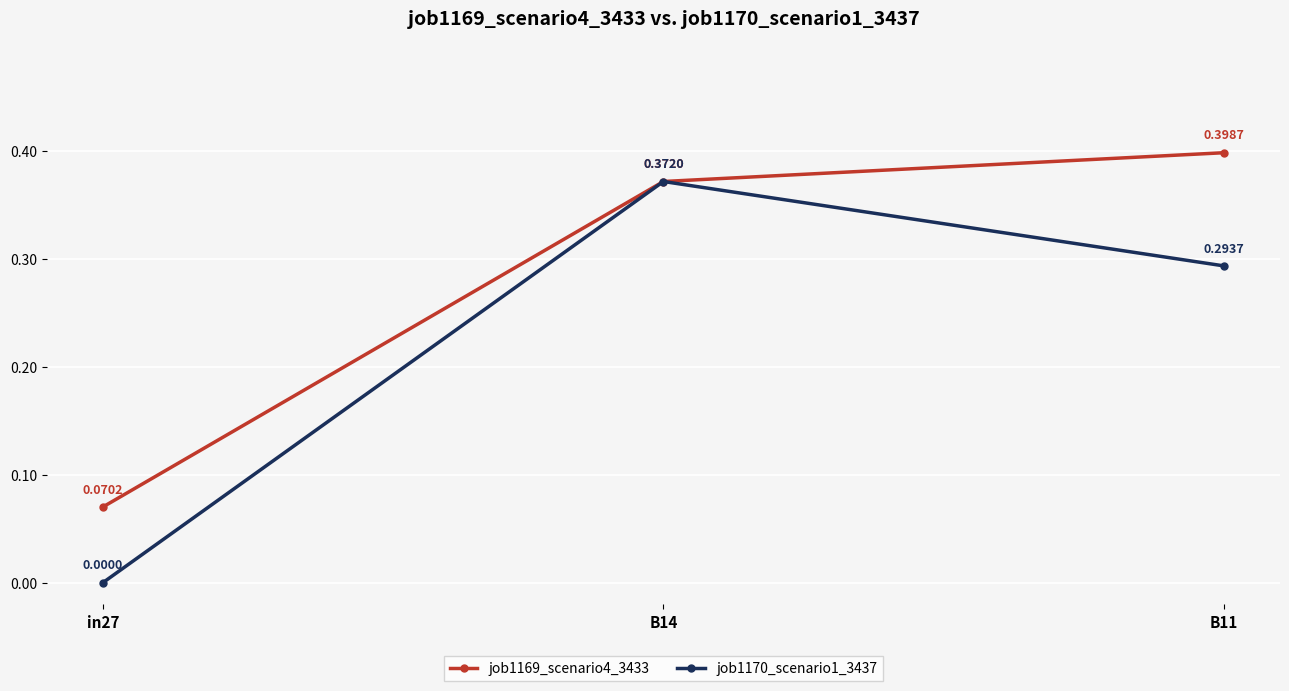

Count the number of data series in this chart.

2